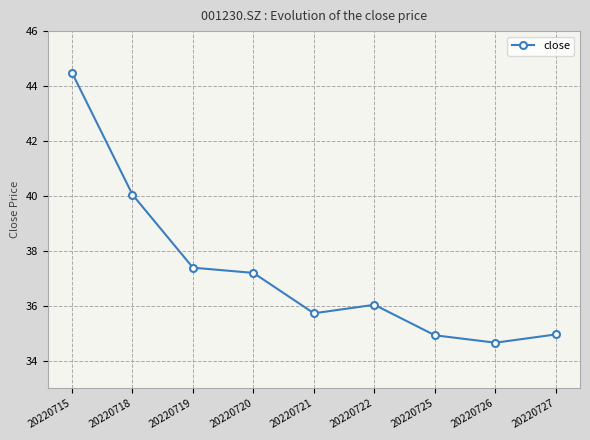

Where is the data nearest to the value 39?

20220718